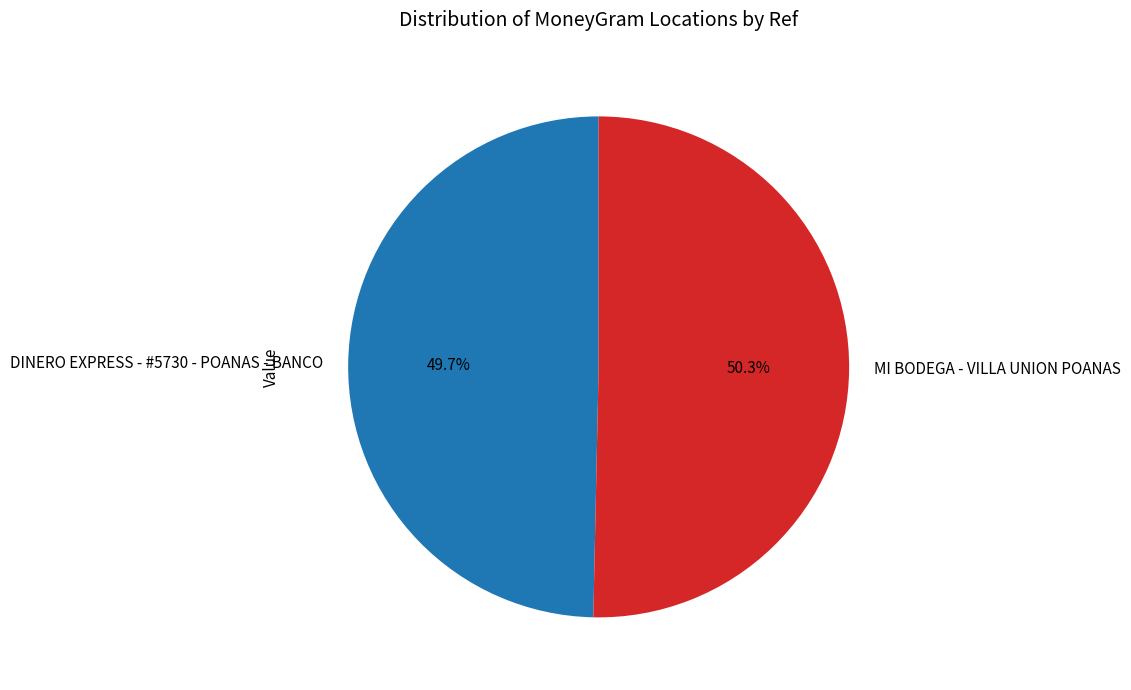

Which has a higher value, MI BODEGA - VILLA UNION POANAS or DINERO EXPRESS - #5730 - POANAS - BANCO?

MI BODEGA - VILLA UNION POANAS